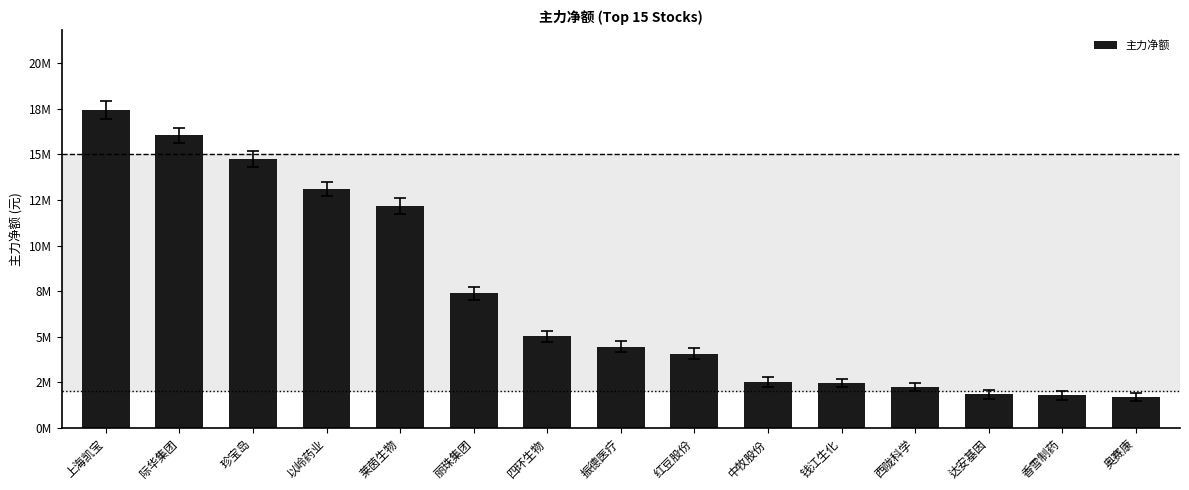

What is the change in value from 上海凯宝 to 香雪制药?

-15647643